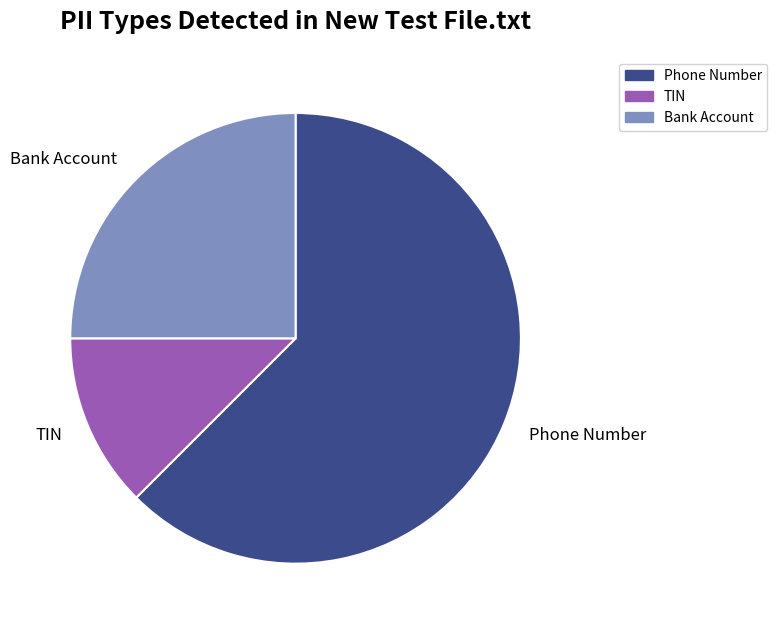

Which slice represents more than half of the pie?

Phone Number